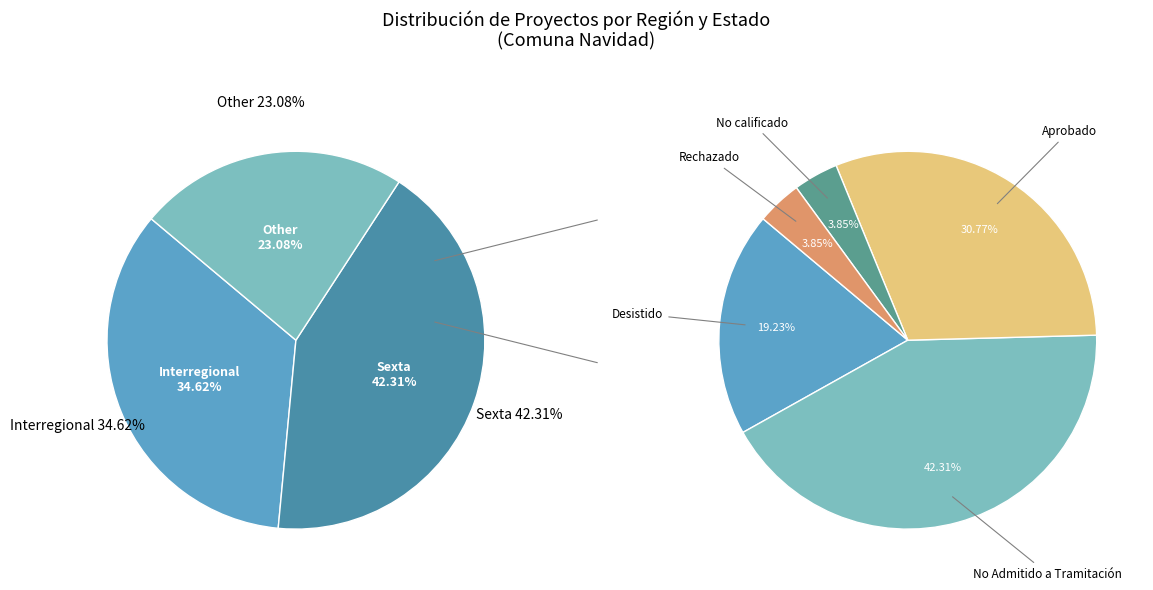

Is it true that Interregional is 23% of the pie?

False